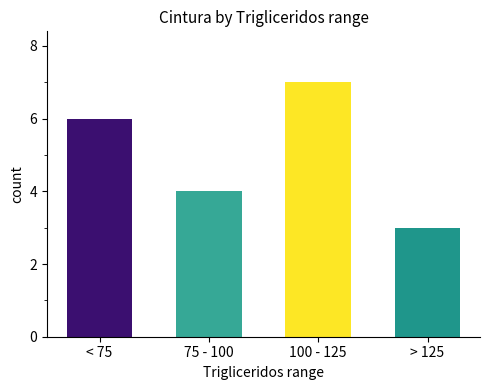

Does the chart contain stacked bars?

No